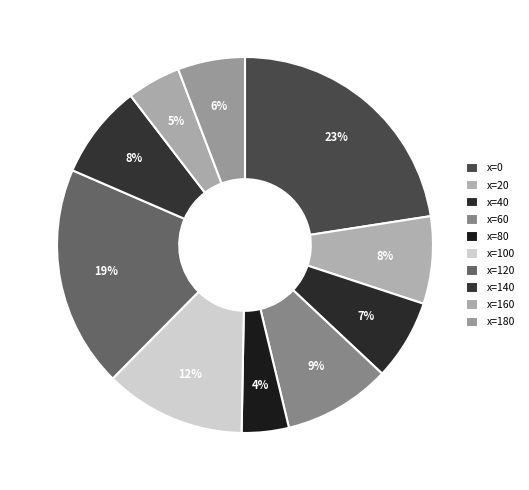

Does any single category account for the majority?

No